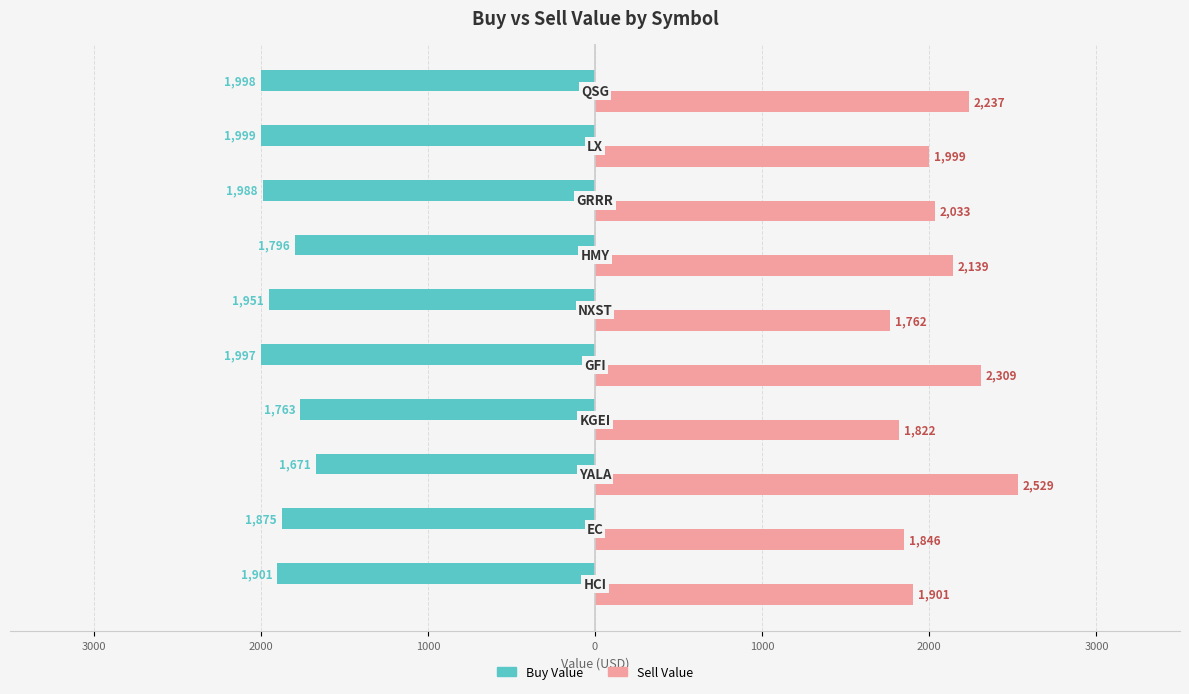

What are all the series names shown in the legend?

Buy Value, Sell Value